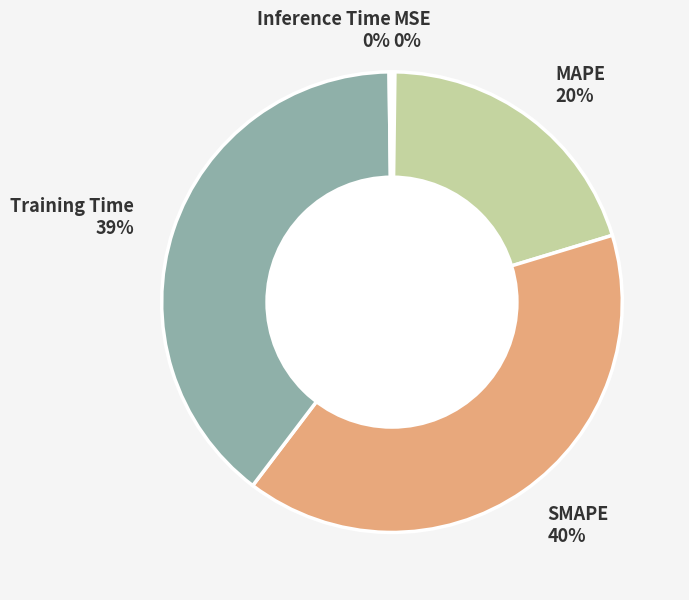

Does SMAPE 40% account for over 50% of the chart?

No